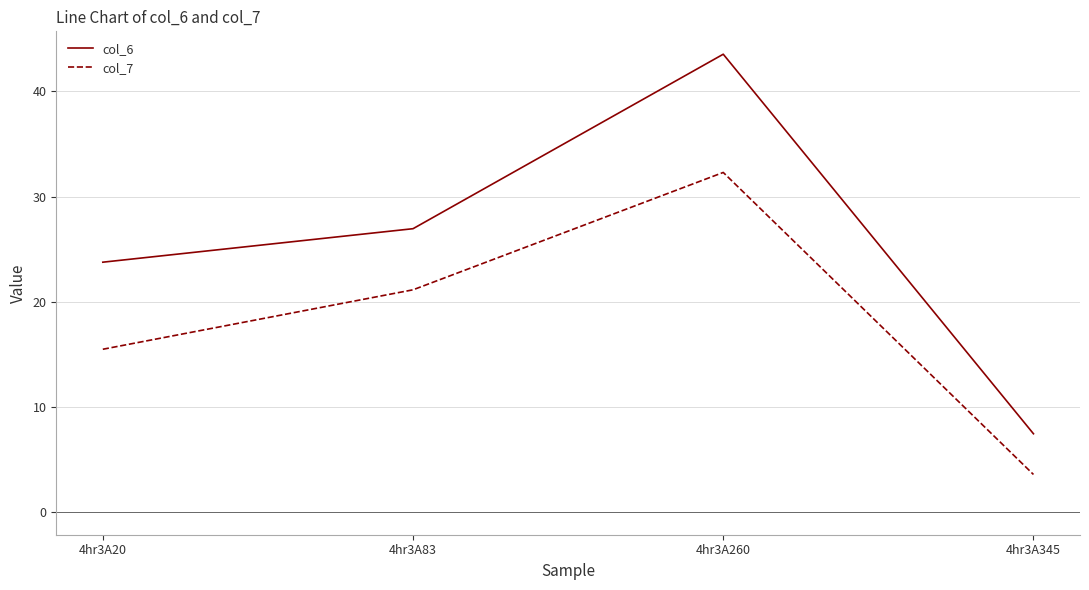

Does the chart have visible grid lines?

Yes